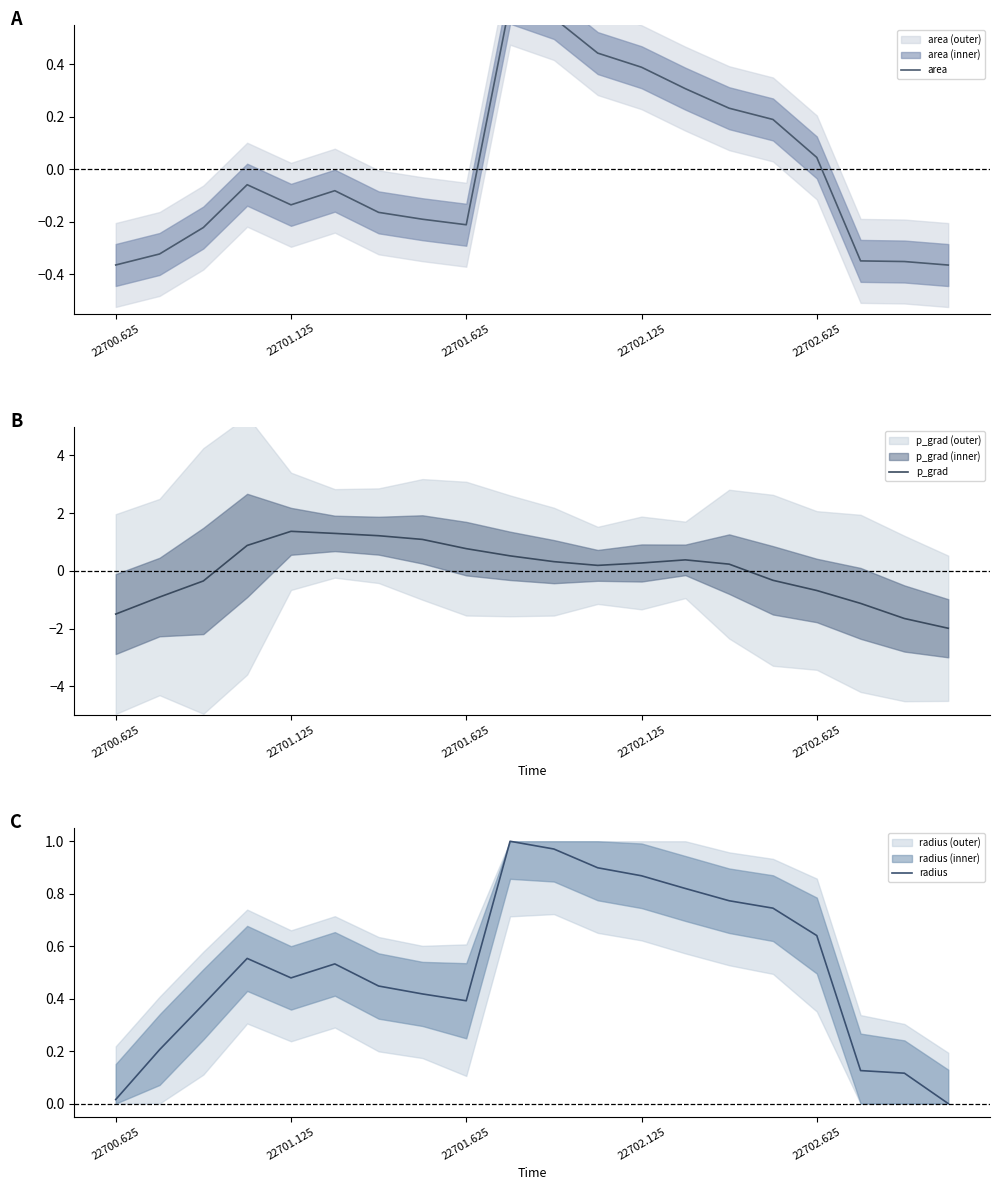

What is the difference between the second highest and second lowest values in the radius series?

1.0